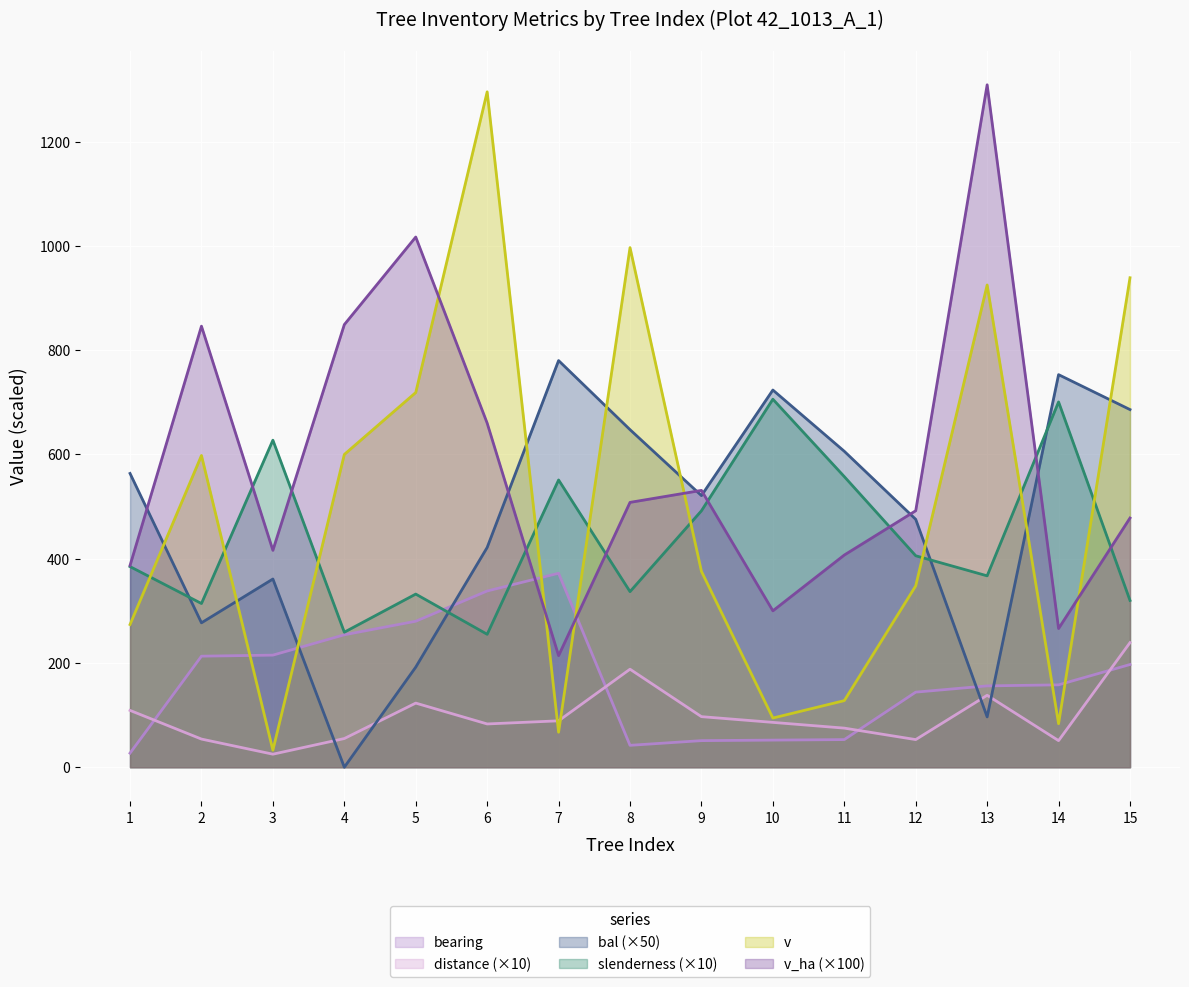

True or false: v_ha has a value of 531.0 at 9.

True